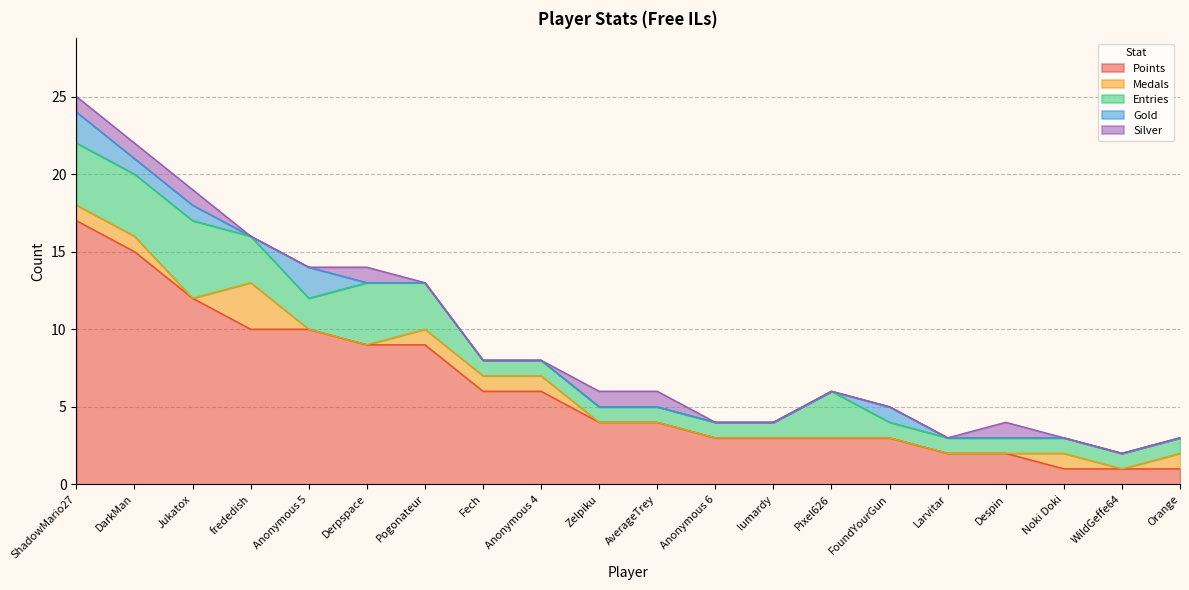

What position from the left is frededish?

4